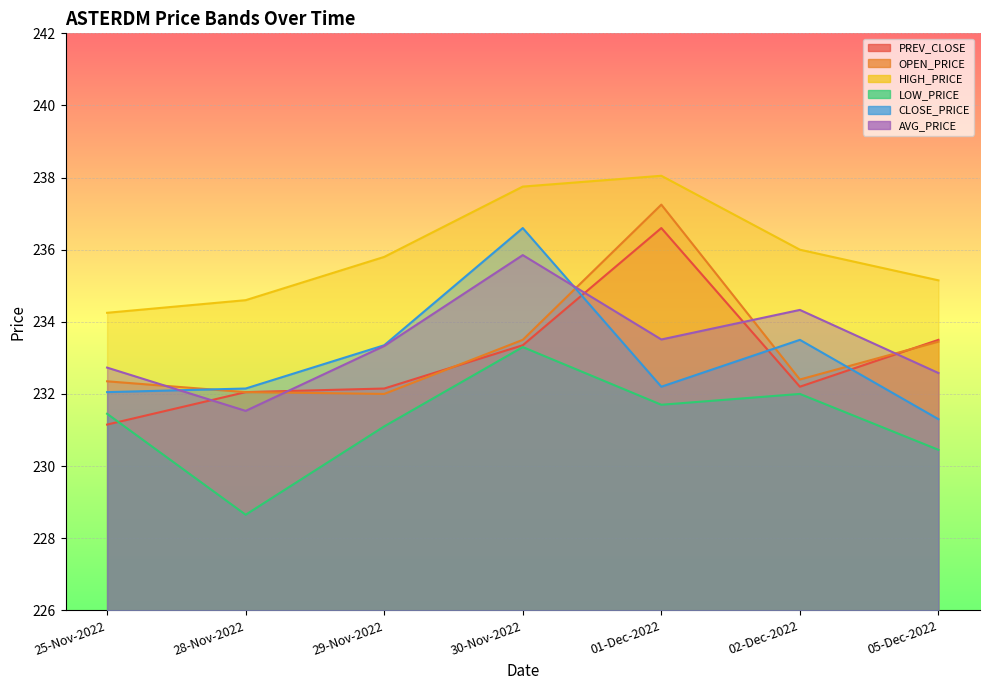

How many intersections are there between PREV_CLOSE and CLOSE_PRICE?

3